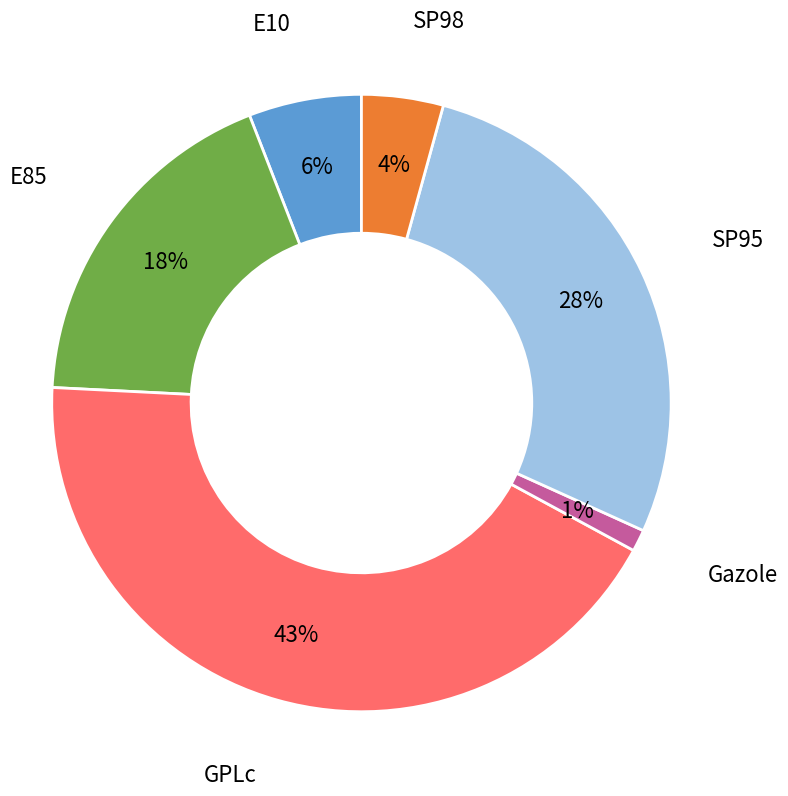

What is the largest slice in the pie chart?

GPLc